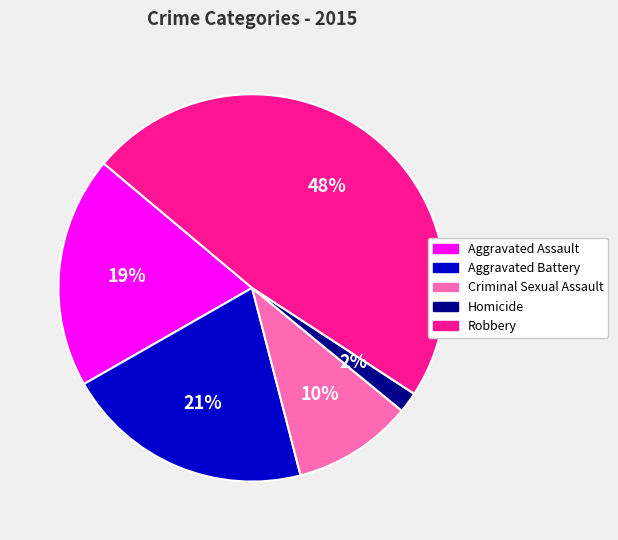

Between Aggravated Battery and Aggravated Assault, which is larger?

Aggravated Battery